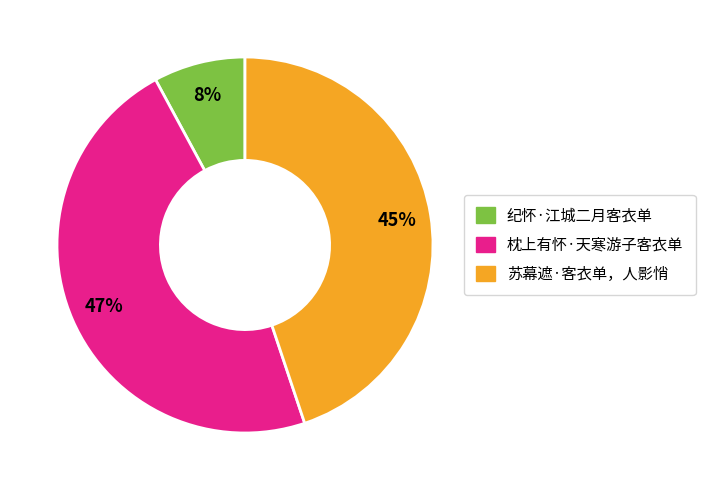

Which category has the biggest portion of the pie?

枕上有怀·天寒游子客衣单